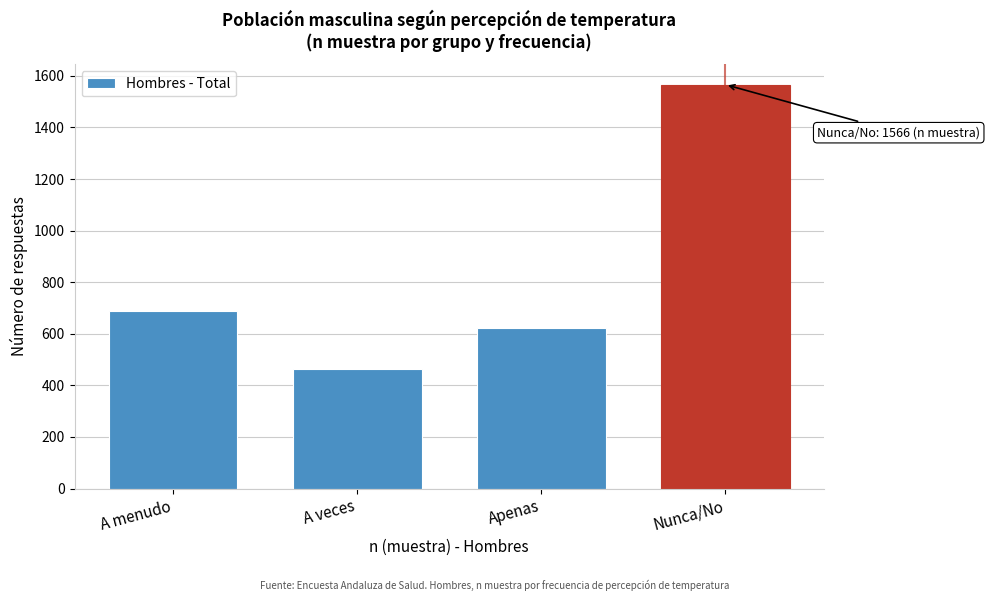

Reading right to left, extract all data points from this chart.

Nunca/No=1566	Apenas=621	A veces=465	A menudo=688